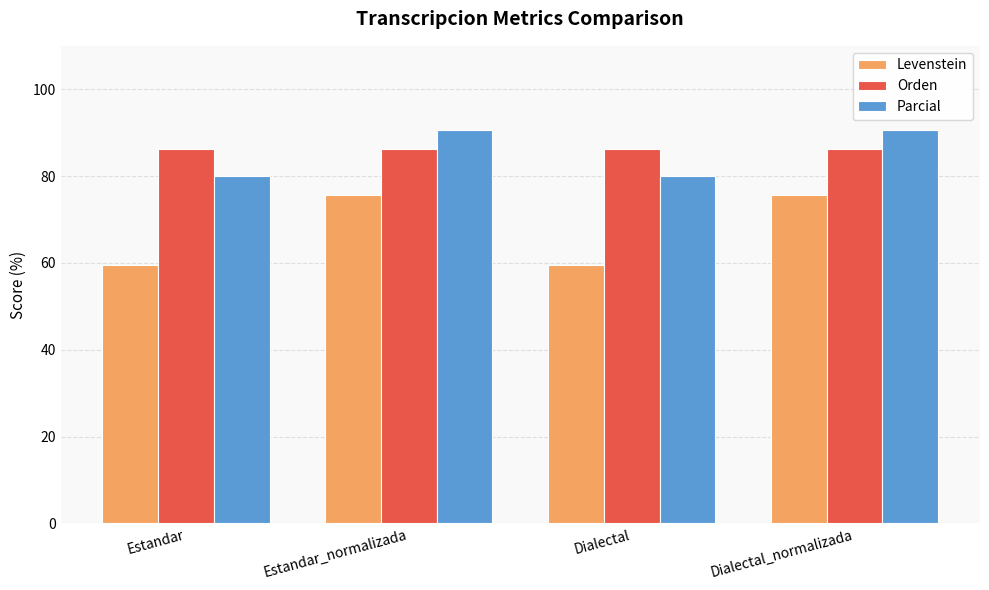

How many data points does each series have?

4